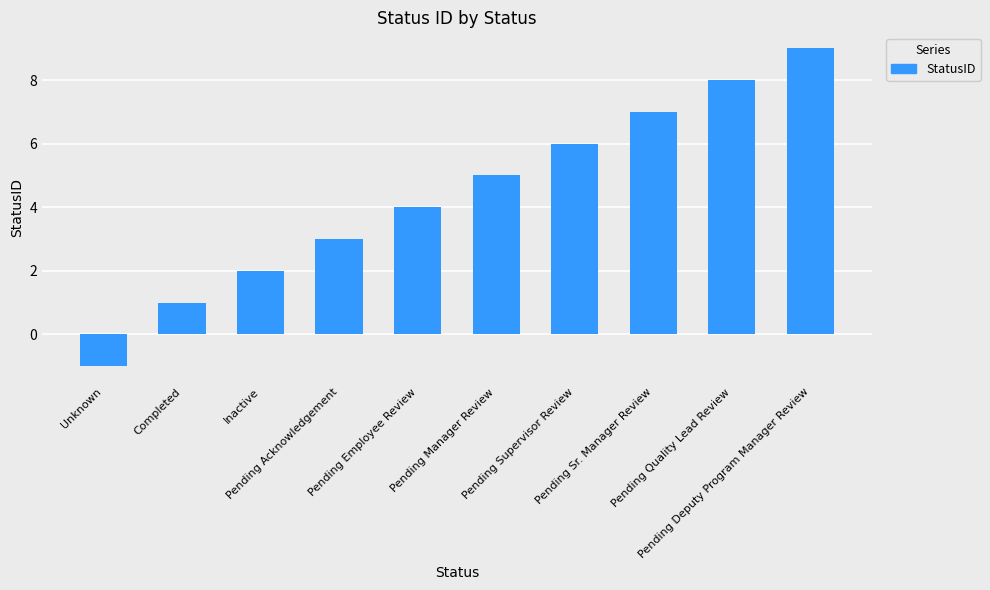

Count the number of data series in this chart.

1